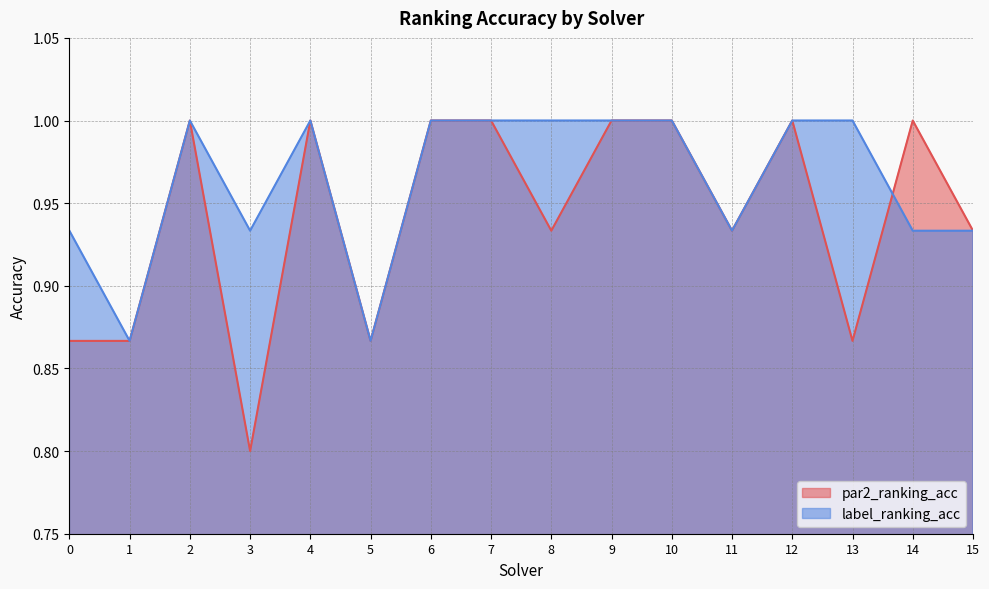

How many interior local peaks does the par2_ranking_acc series have?

4